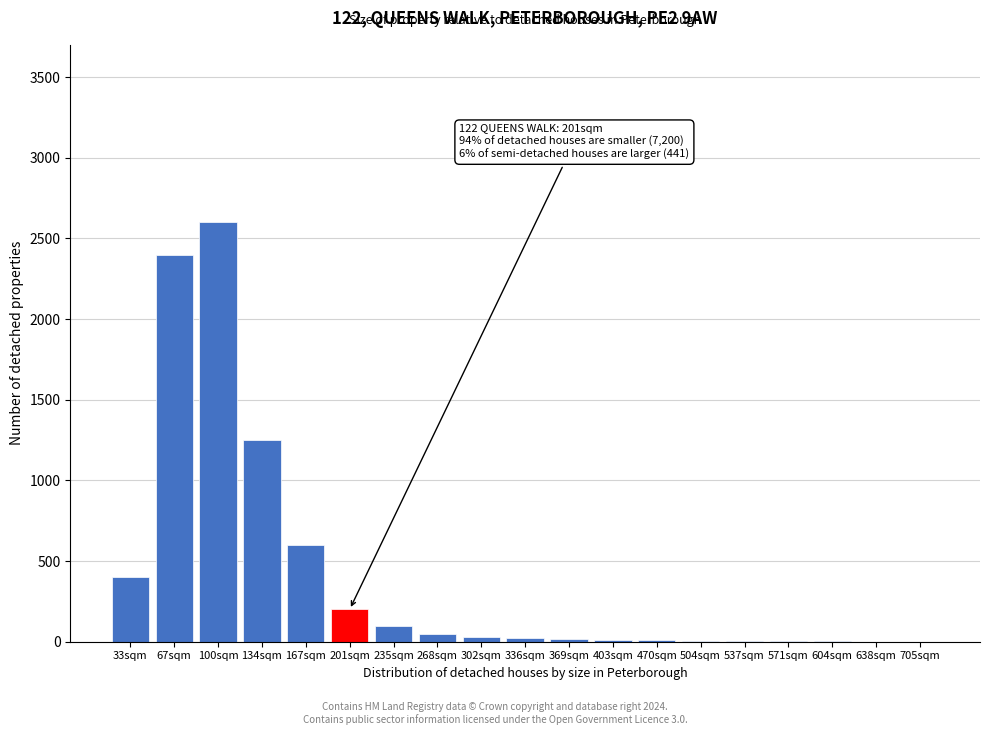

What is the sum of all values?

7699